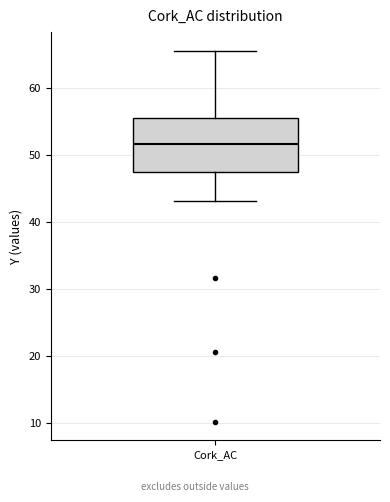

Where does the median line of the box for Cork_AC sit on the y-axis? The values are not printed on the chart, so give them approximately, as read against the axis.

52